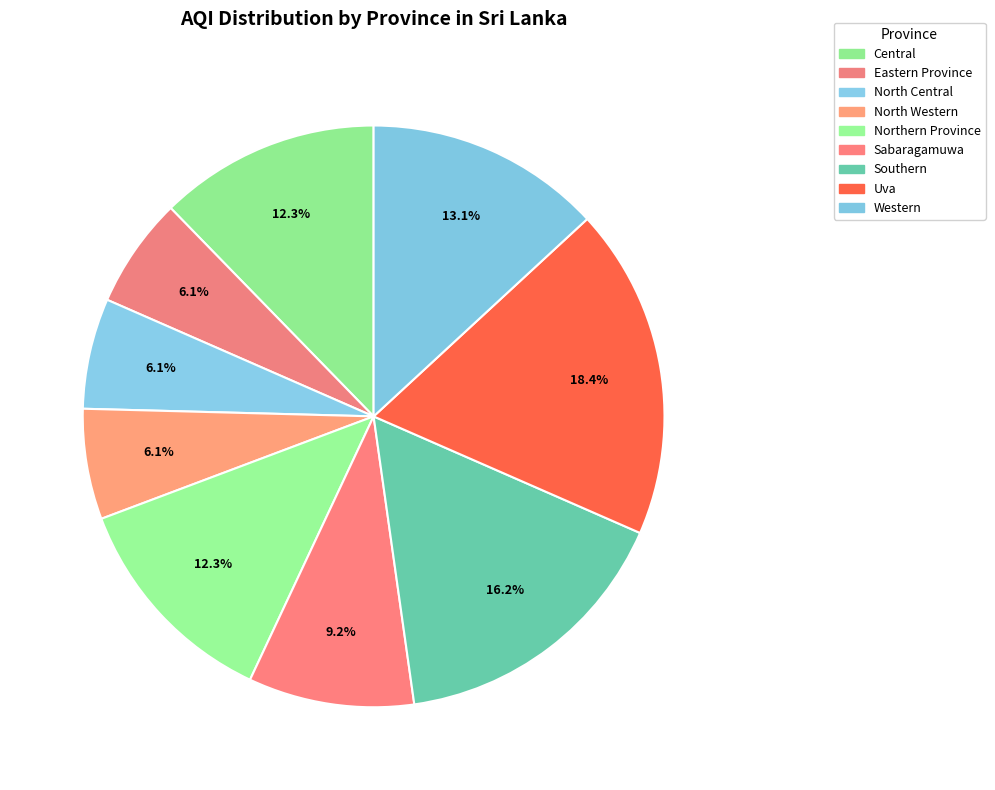

To the nearest percent, what percentage of the pie is Northern Province?

12%